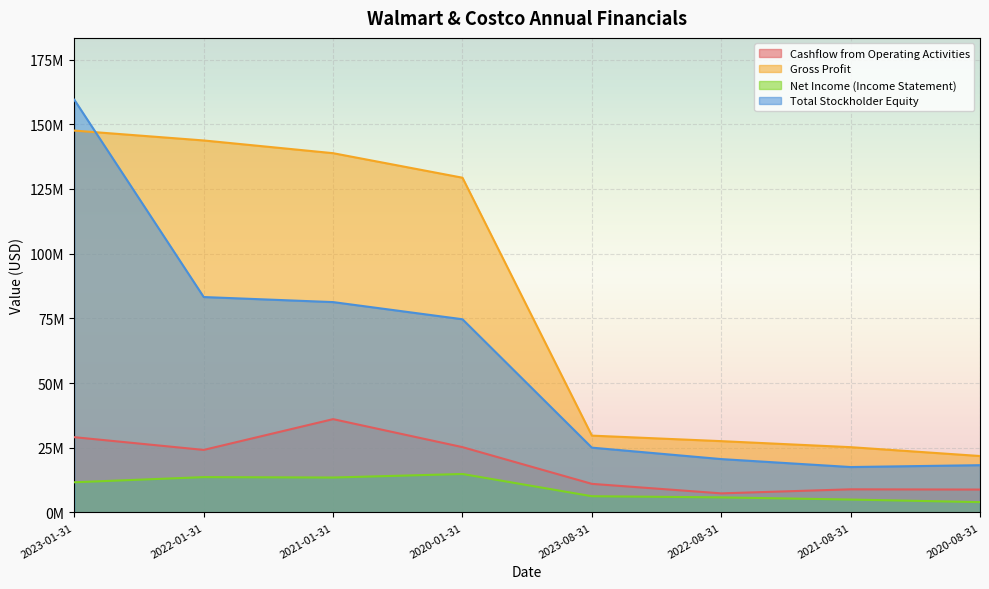

At which category is the sum across all series the highest?

2023-01-31